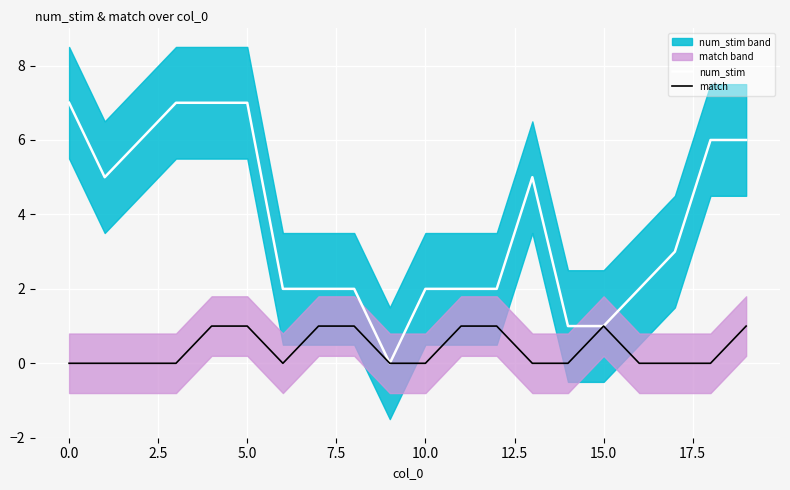

Is the value of match at −2.5 greater than the value of num_stim at 16?

No